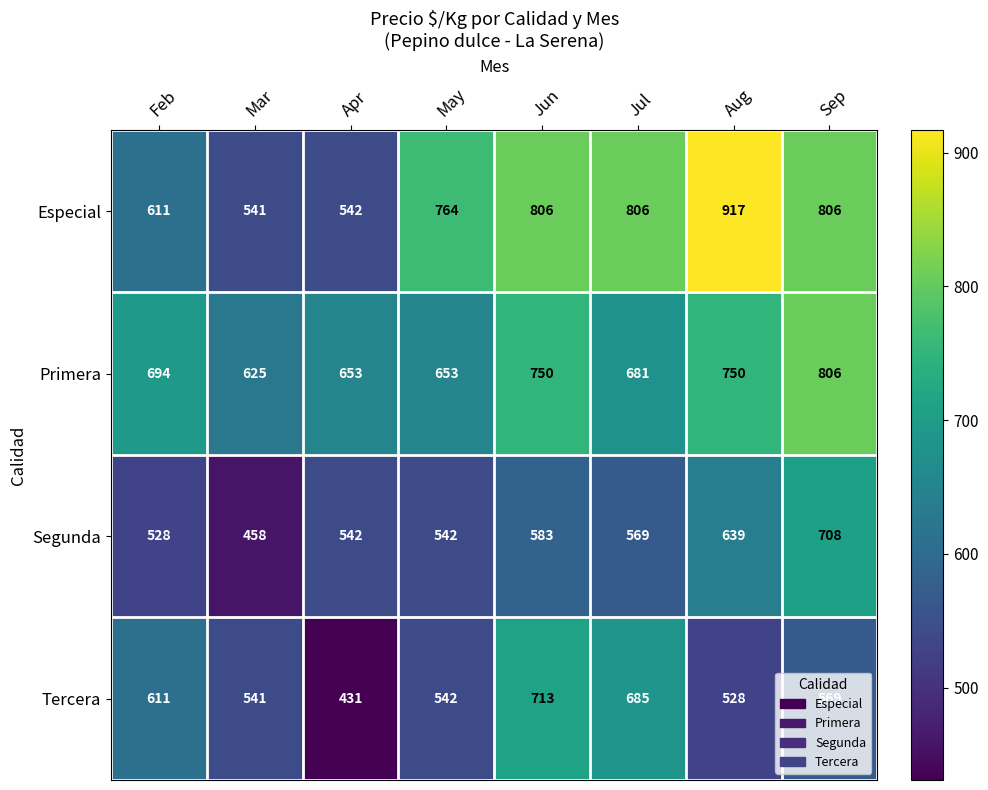

True or false: Especial has a value of 611 at Feb.

True